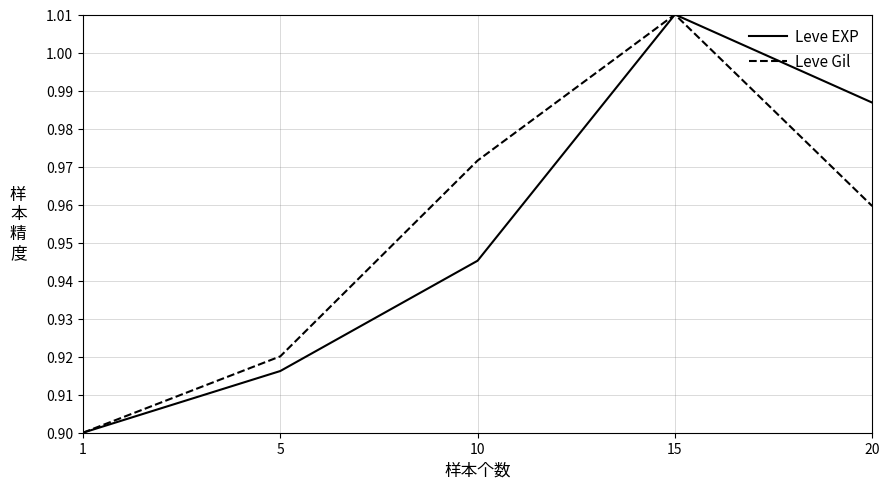

What are all the series names shown in the legend?

Leve EXP, Leve Gil